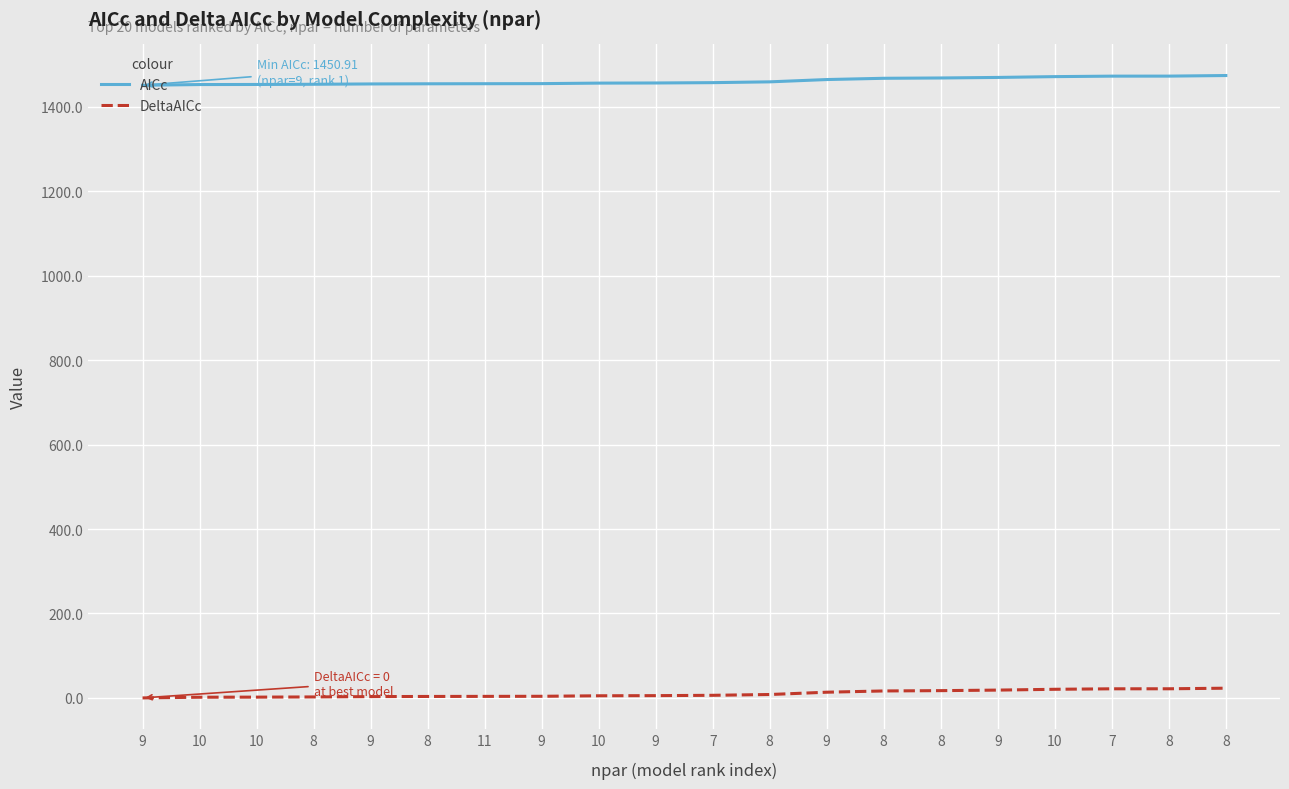

Does the chart display data point markers on the line(s)?

No